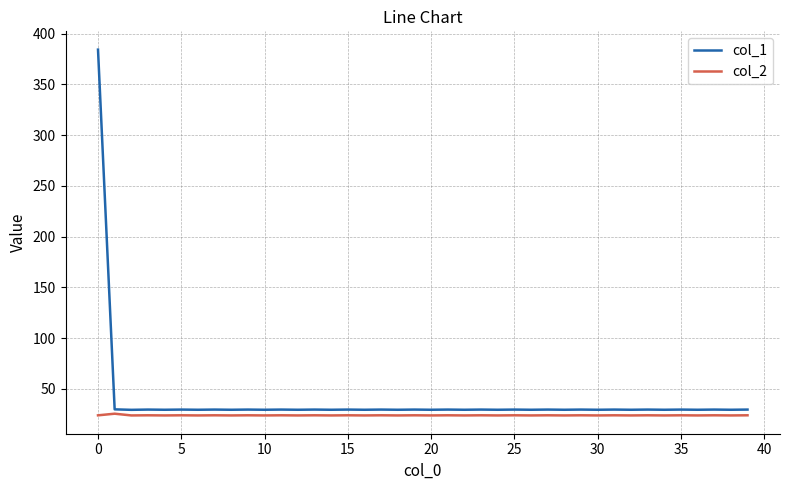

True or false: col_2 and col_1 cross at least once.

False